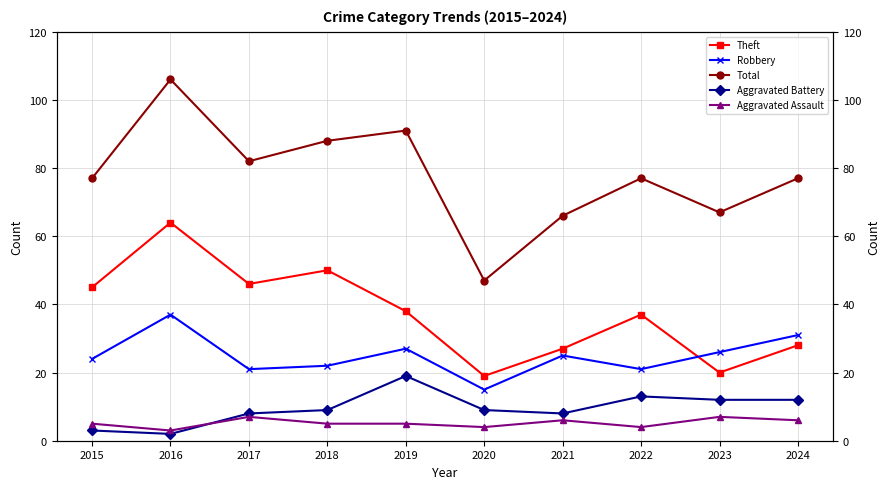

How many lines are shown in the chart?

5